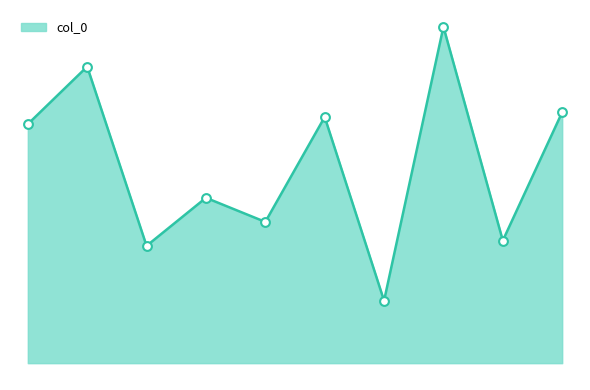

Does the chart have visible grid lines?

No